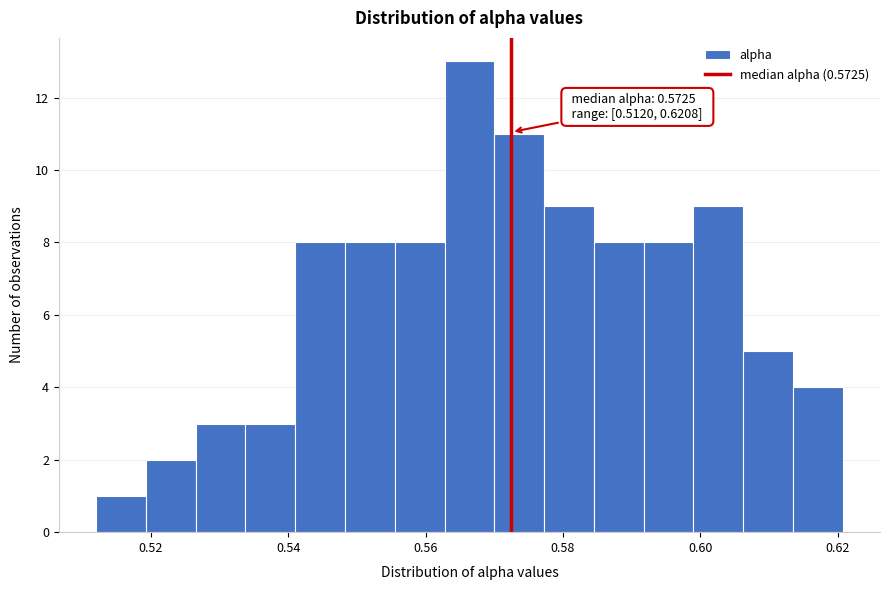

Around what value on the x-axis is the tallest bar? Give the approximate position of its centre, as read against the axis.

0.566